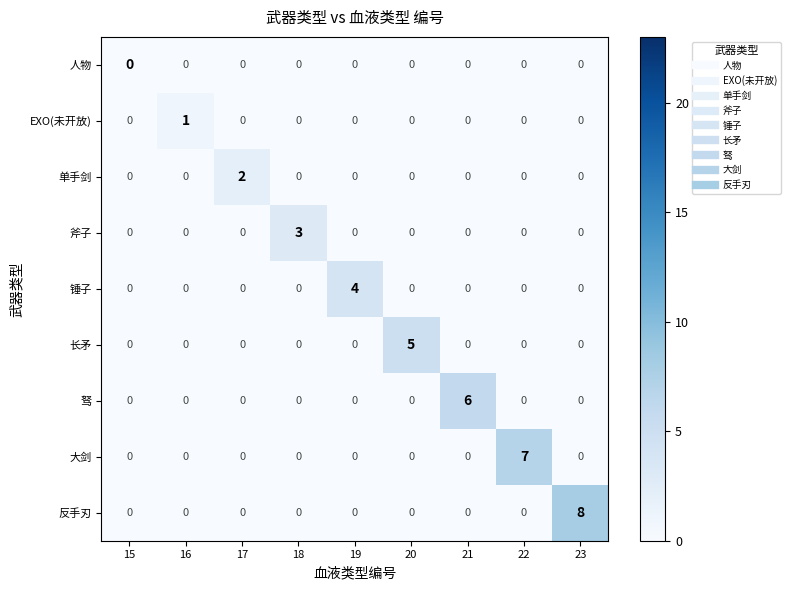

Which series has the largest total across all categories?

反手刃